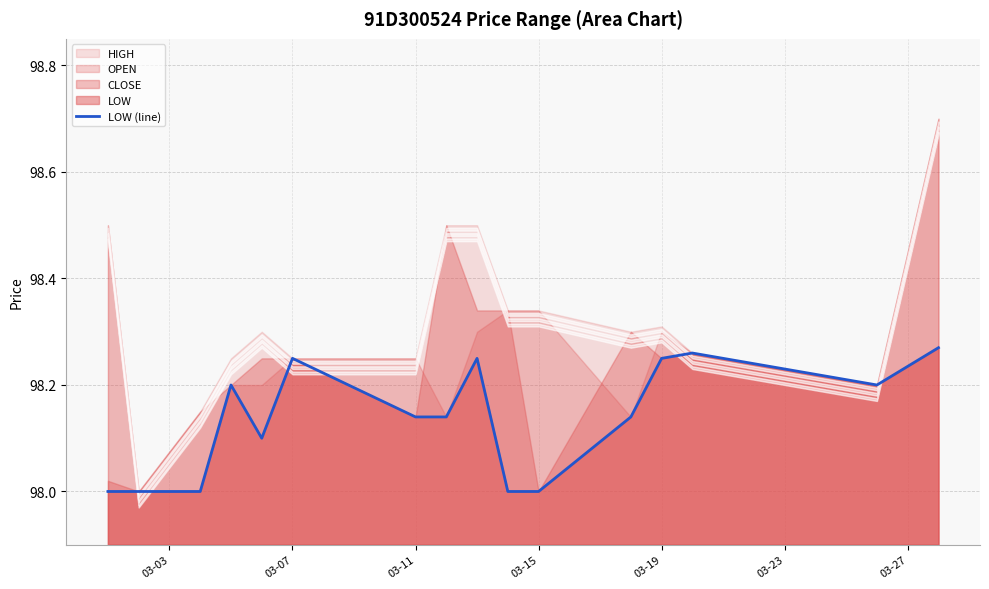

What is the lowest value of the LOW (line) series?

98.0